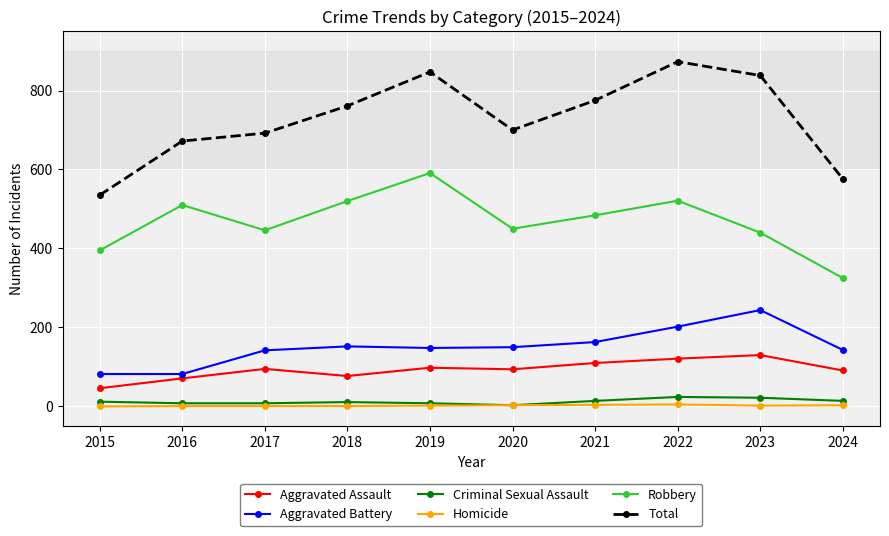

What is the value of the Total point at the 1st from the left?

535